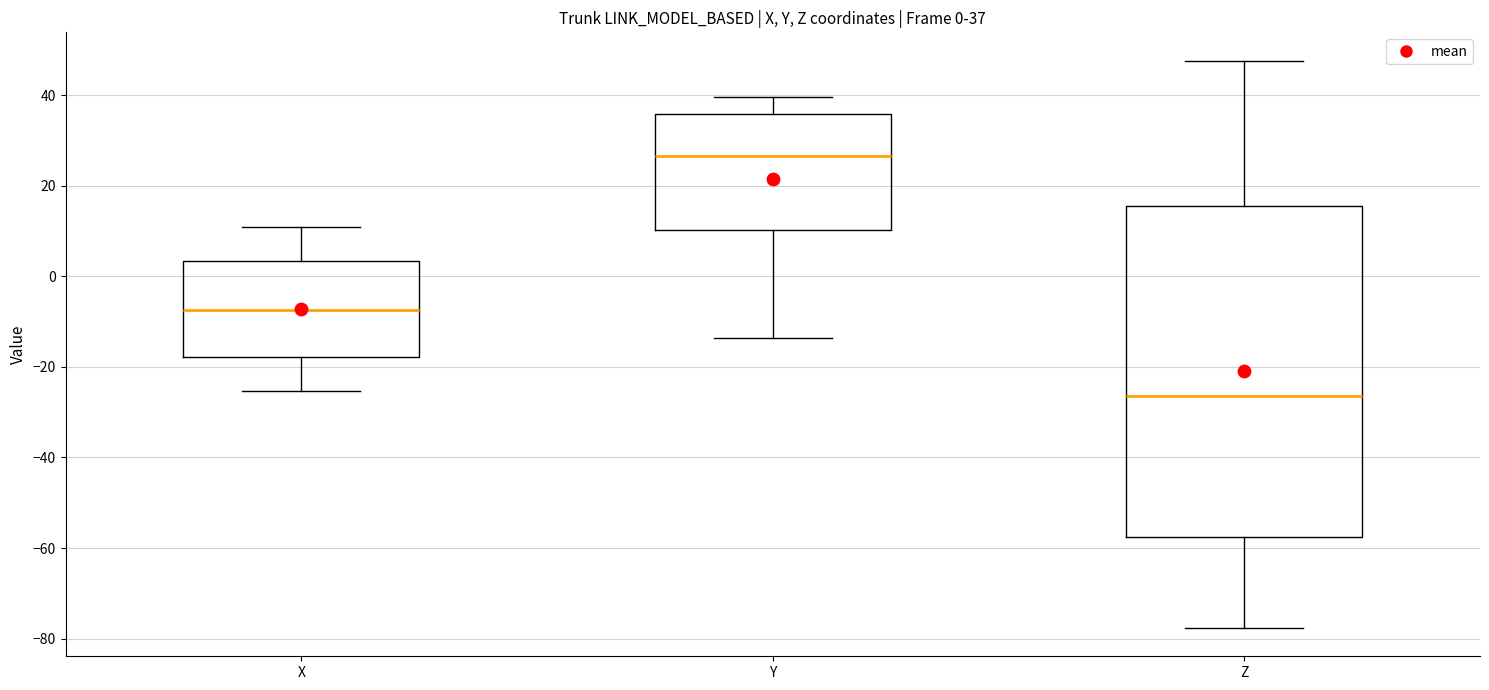

Comparing the boxes themselves (not the whiskers), which one is the tallest?

Z